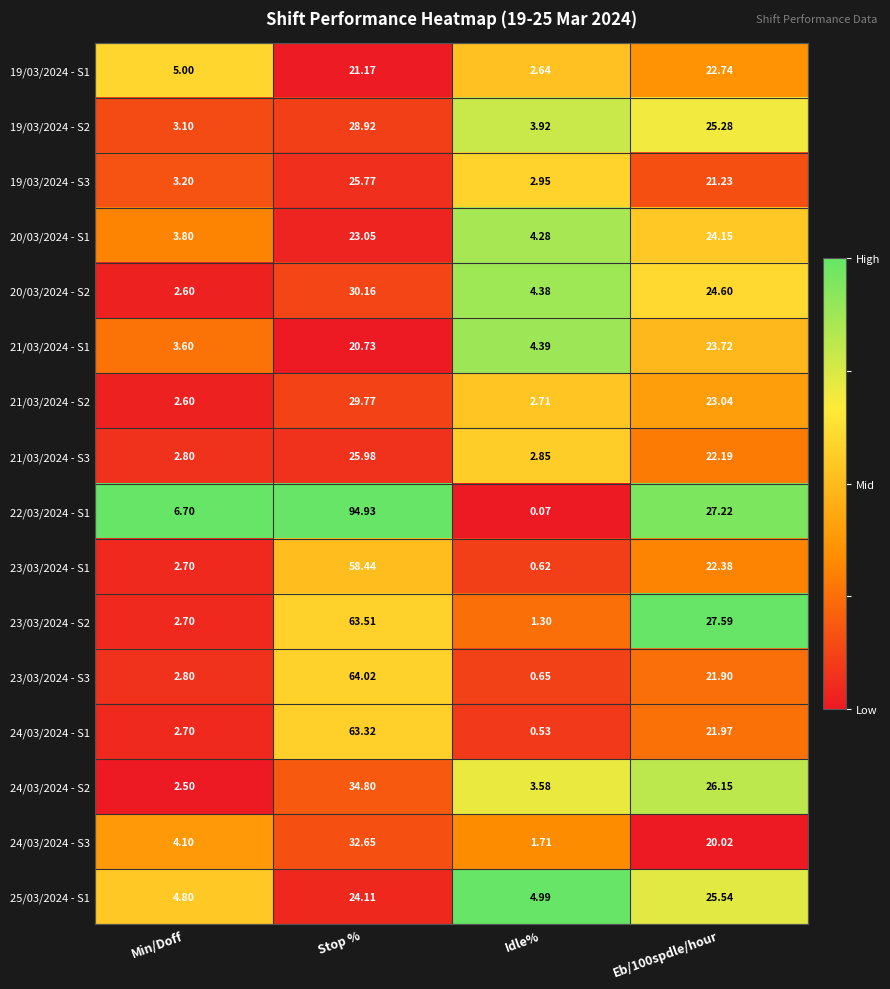

At which label does 19/03/2024 - S3 first exceed 21?

Stop %